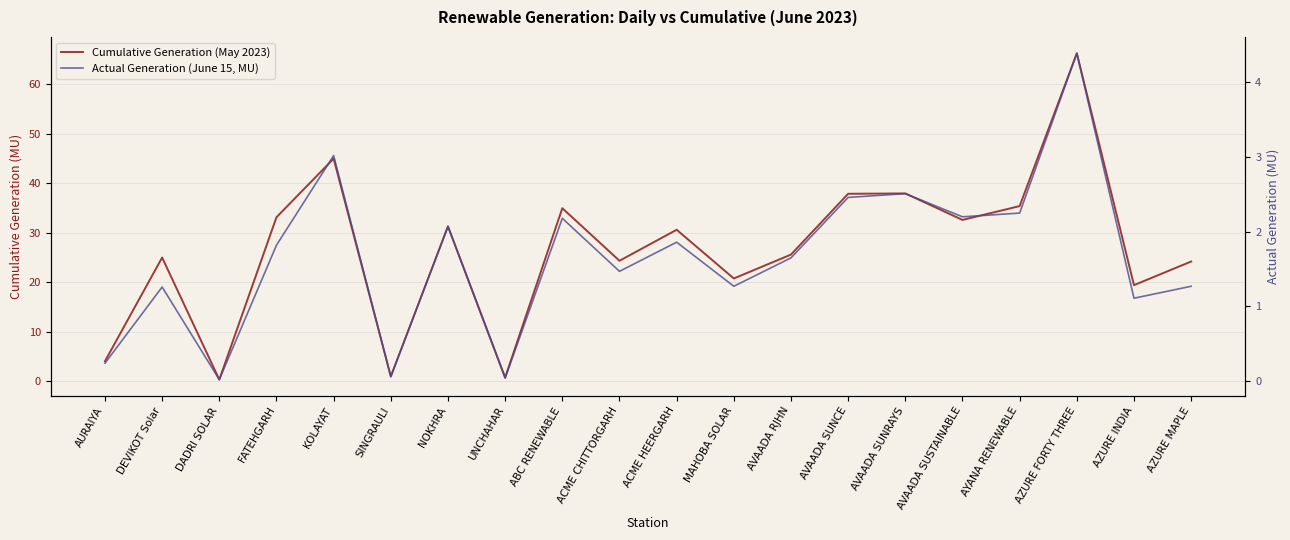

What is the spread (max minus min) of values at DEVIKOT Solar?

23.7